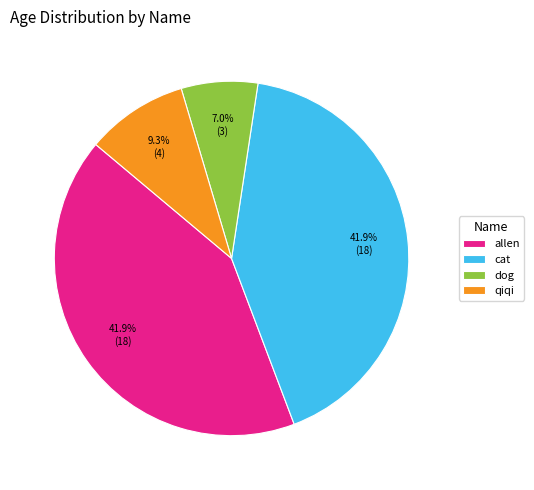

Count the number of slices in the pie.

4